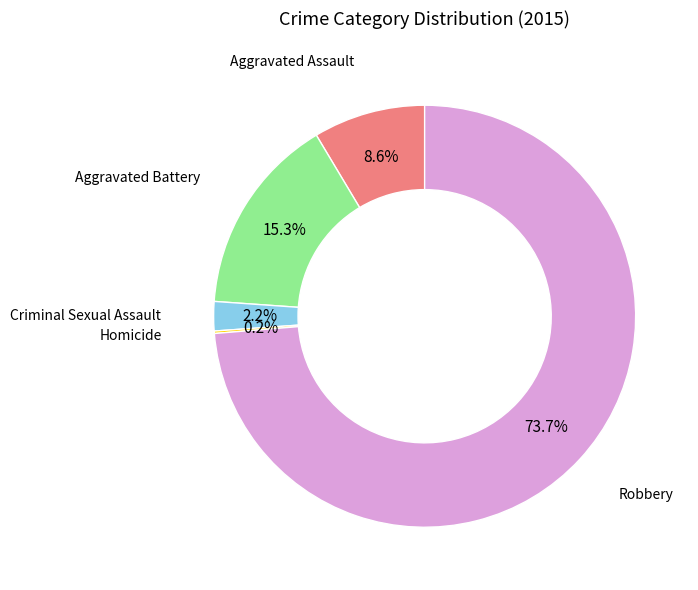

Is there any slice that represents more than half of the pie?

Yes